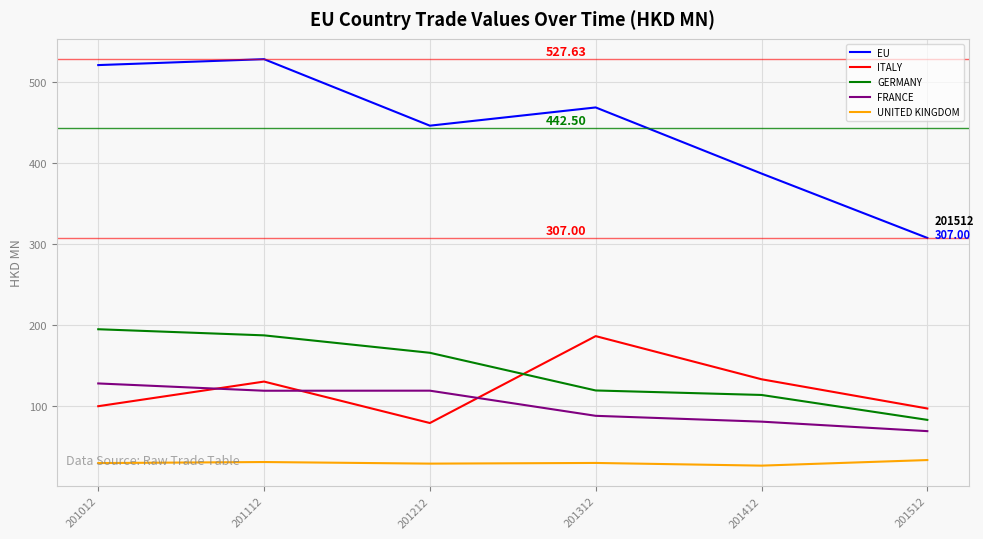

Is the value of EU at 201412 greater than the value of FRANCE at 201212?

Yes